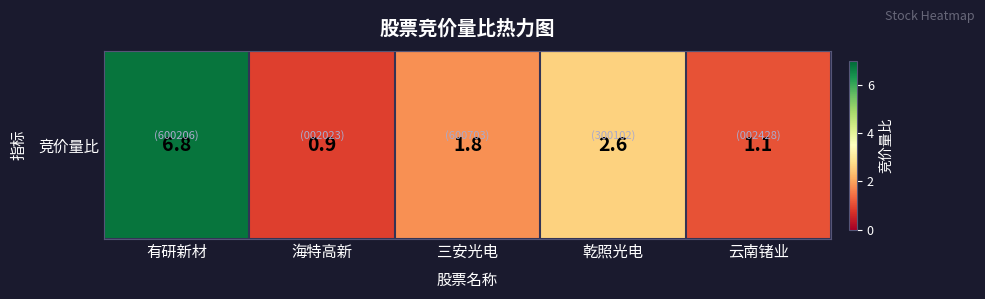

What value does the data have at 三安光电?

1.8